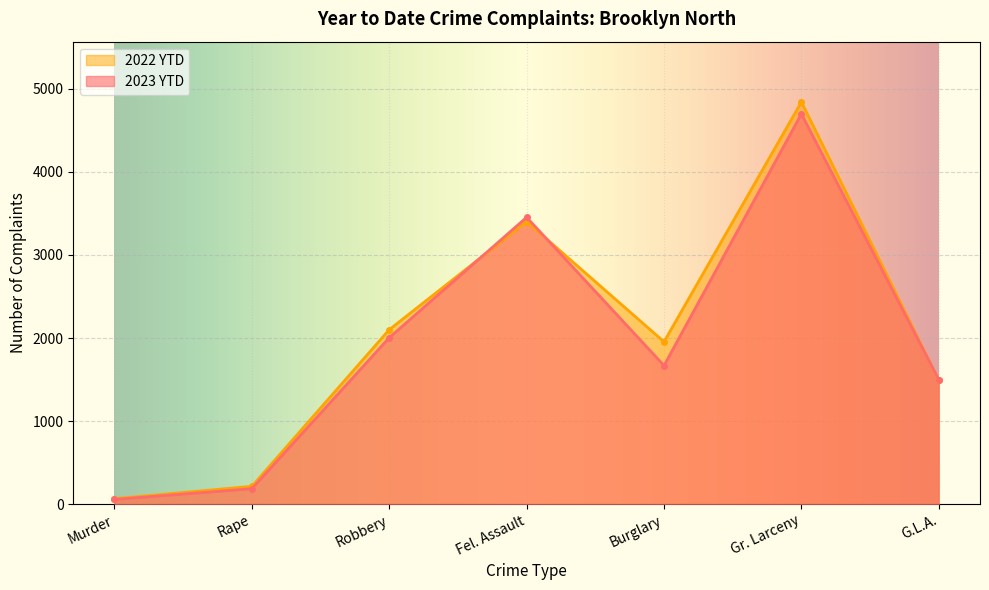

Between Murder and G.L.A., which series saw the biggest shift?

2023 YTD